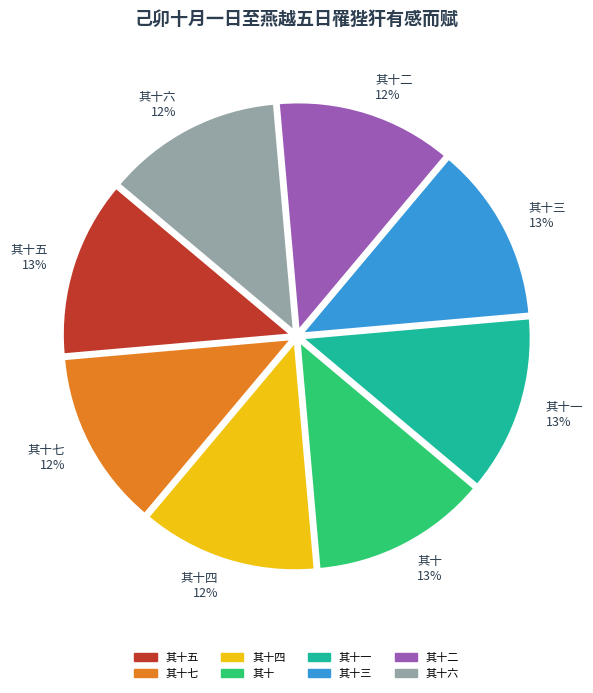

Does 其十三 account for over 50% of the chart?

No